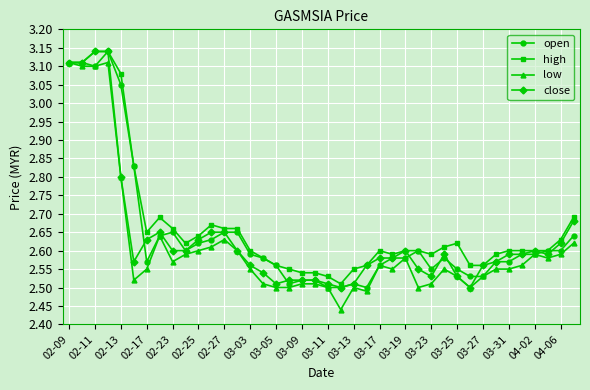

True or false: close has more than 2 interior local peaks.

True